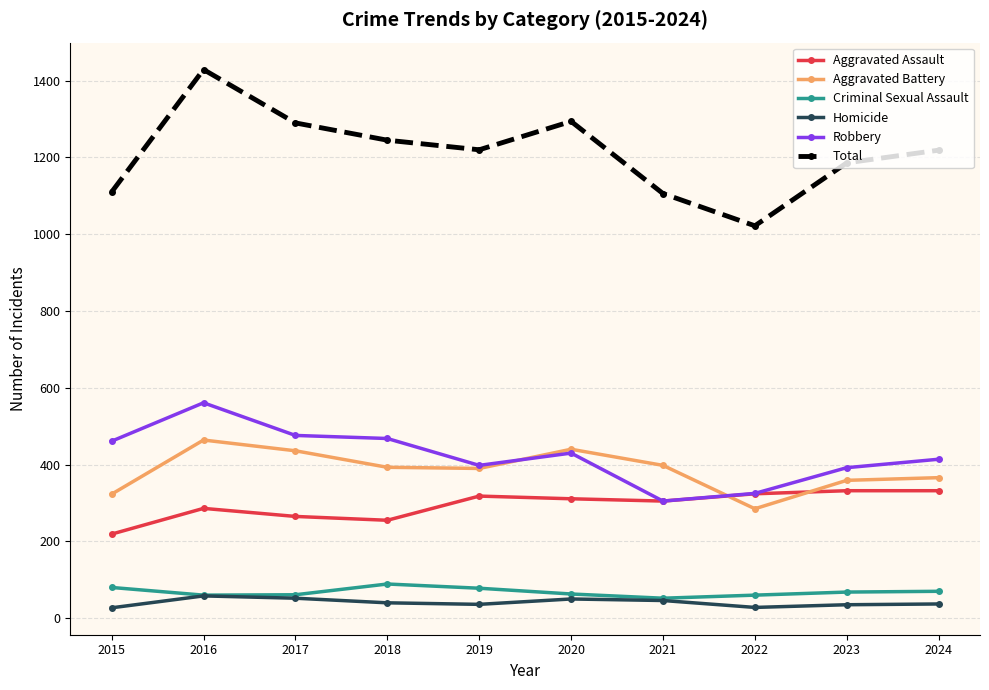

What is the total value across all series at 2023?

2372